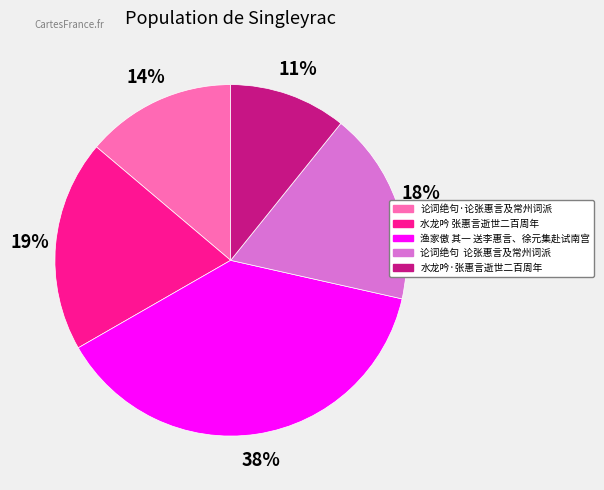

Does any single category account for the majority?

No